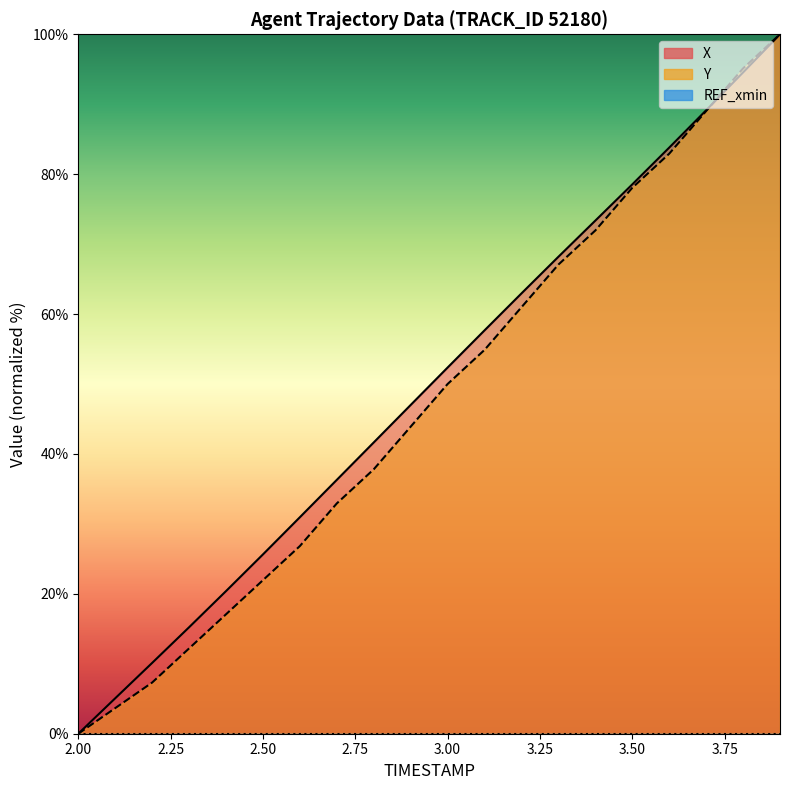

Which has a higher value, 2.7 or 2.0?

2.7